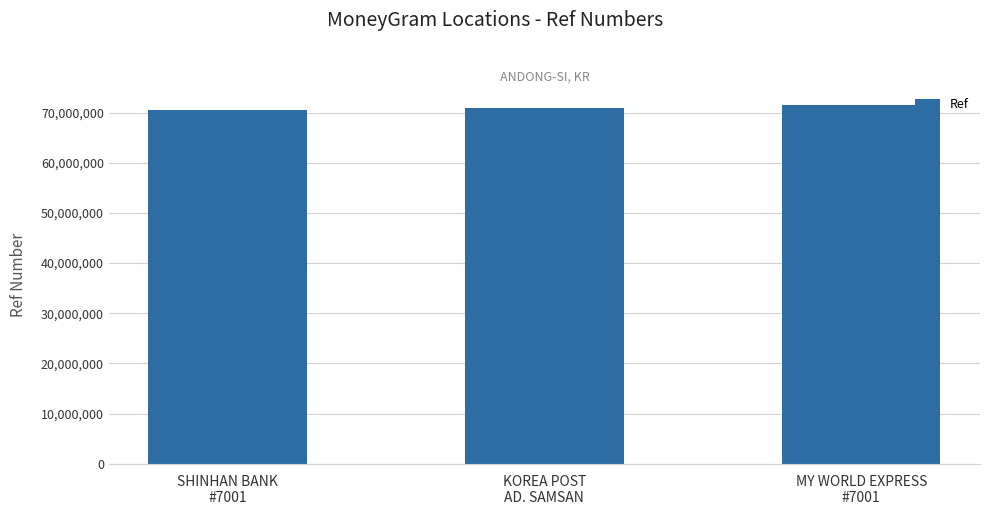

Which label corresponds to the largest value in the chart?

MY WORLD EXPRESS
#7001